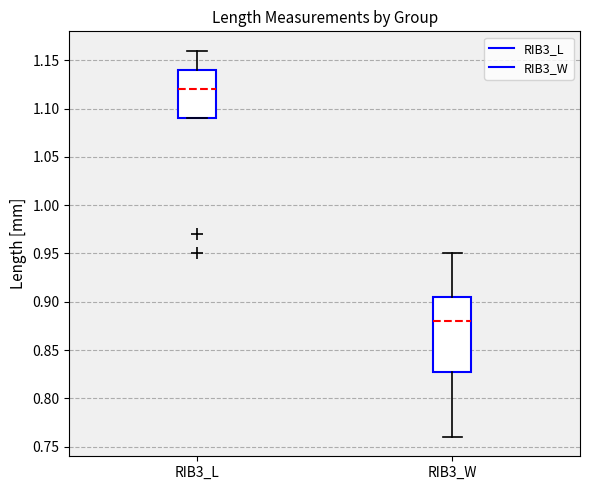

Where does the upper whisker of the box for RIB3_L end on the y-axis? The values are not printed on the chart, so give them approximately, as read against the axis.

1.160